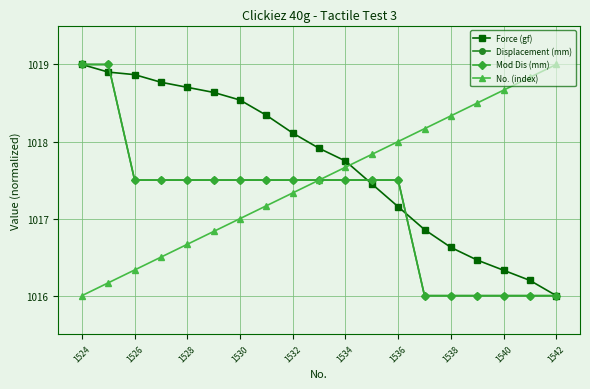

Does the chart have visible grid lines?

Yes